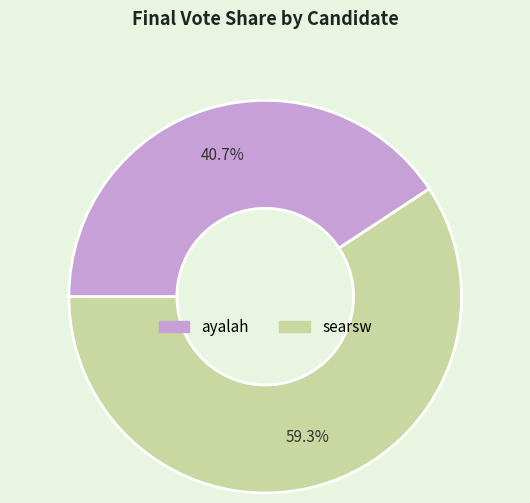

What is the ratio of the value at searsw to the value at ayalah?

1.5